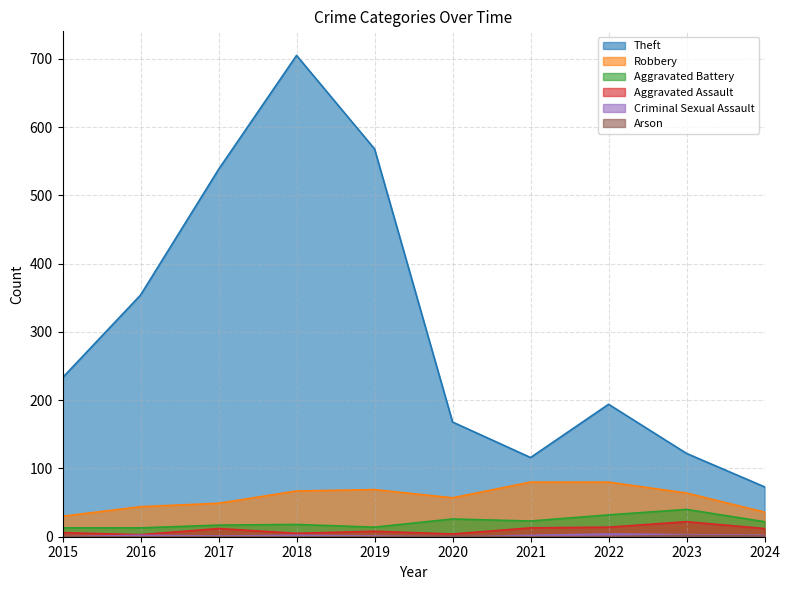

Is it true that Aggravated Assault equals 14 at 2019?

False